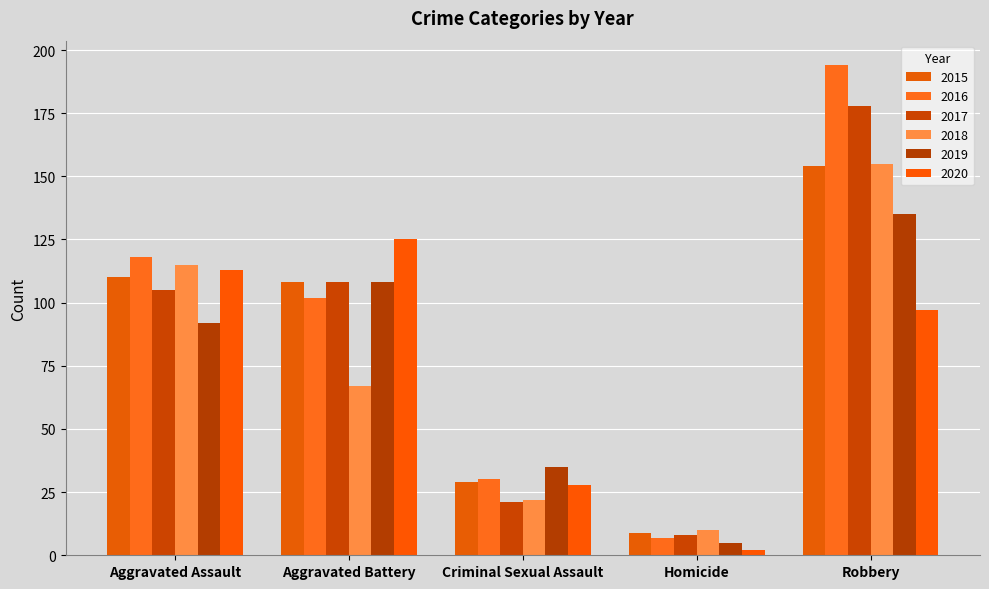

How many bars are there in each group?

6